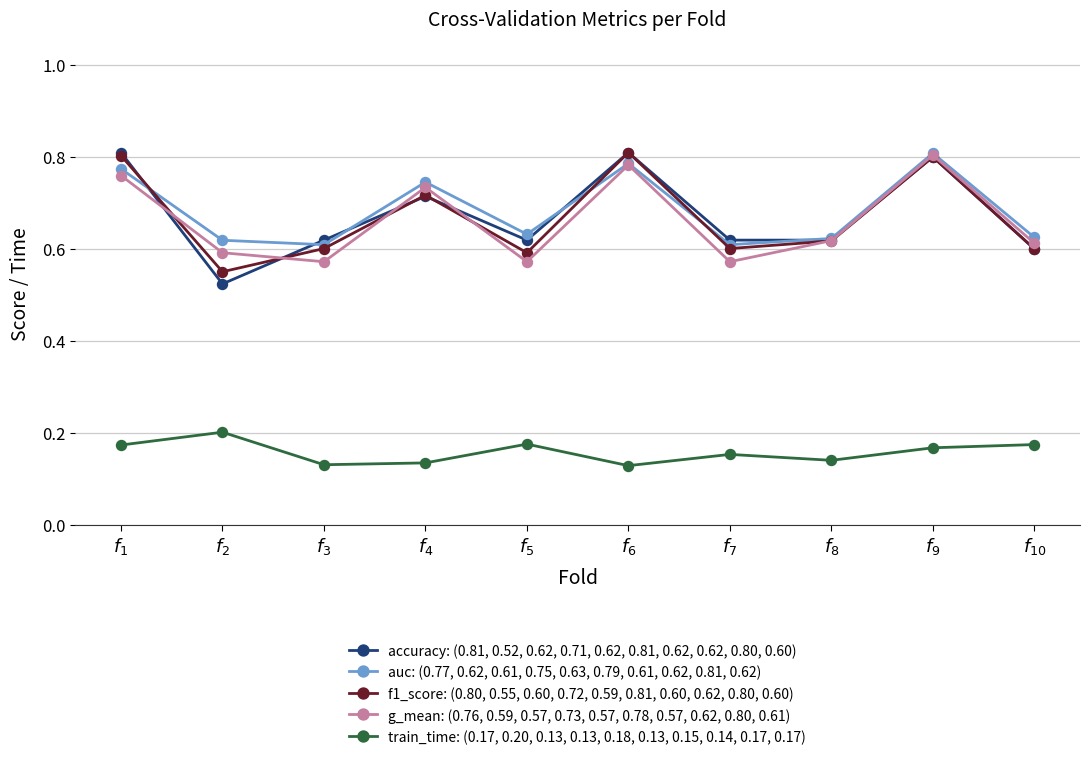

True or false: train_time: (0.17, 0.20, 0.13, 0.13, 0.18, 0.13, 0.15, 0.14, 0.17, 0.17) and f1_score: (0.80, 0.55, 0.60, 0.72, 0.59, 0.81, 0.60, 0.62, 0.80, 0.60) intersect in this chart.

False